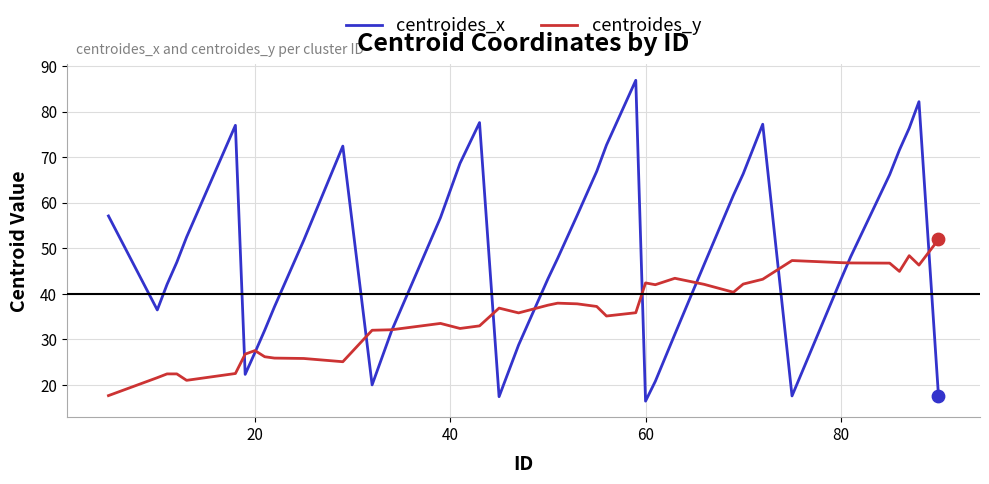

Which series has the largest range (max minus min)?

centroides_x